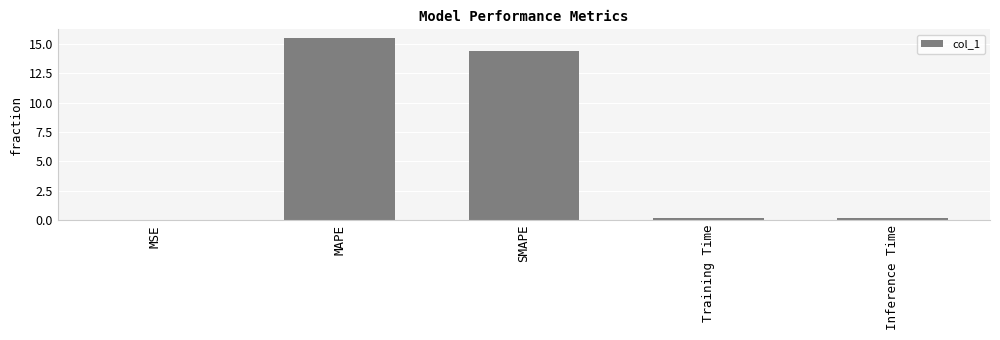

Which category has the highest value across all series?

MAPE